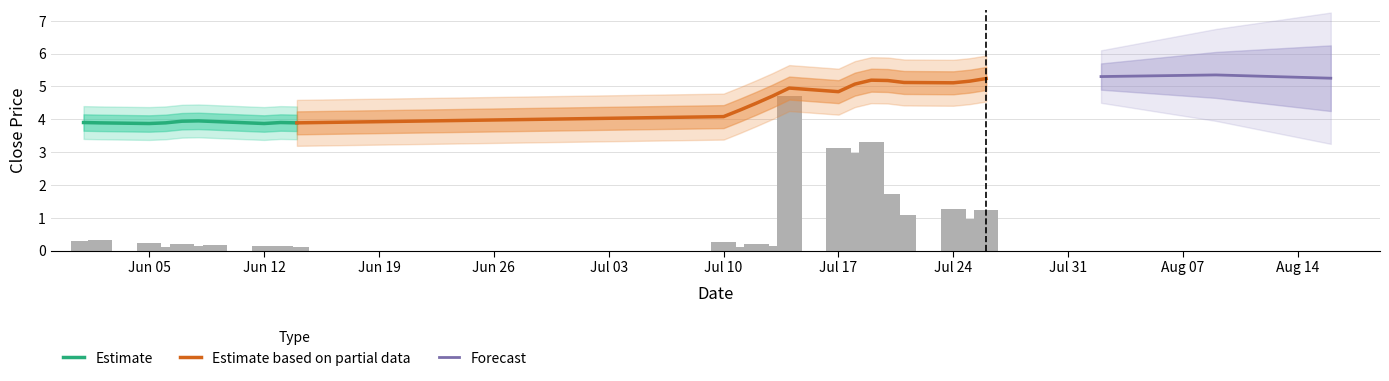

What is the maximum value for Estimate?

4.0